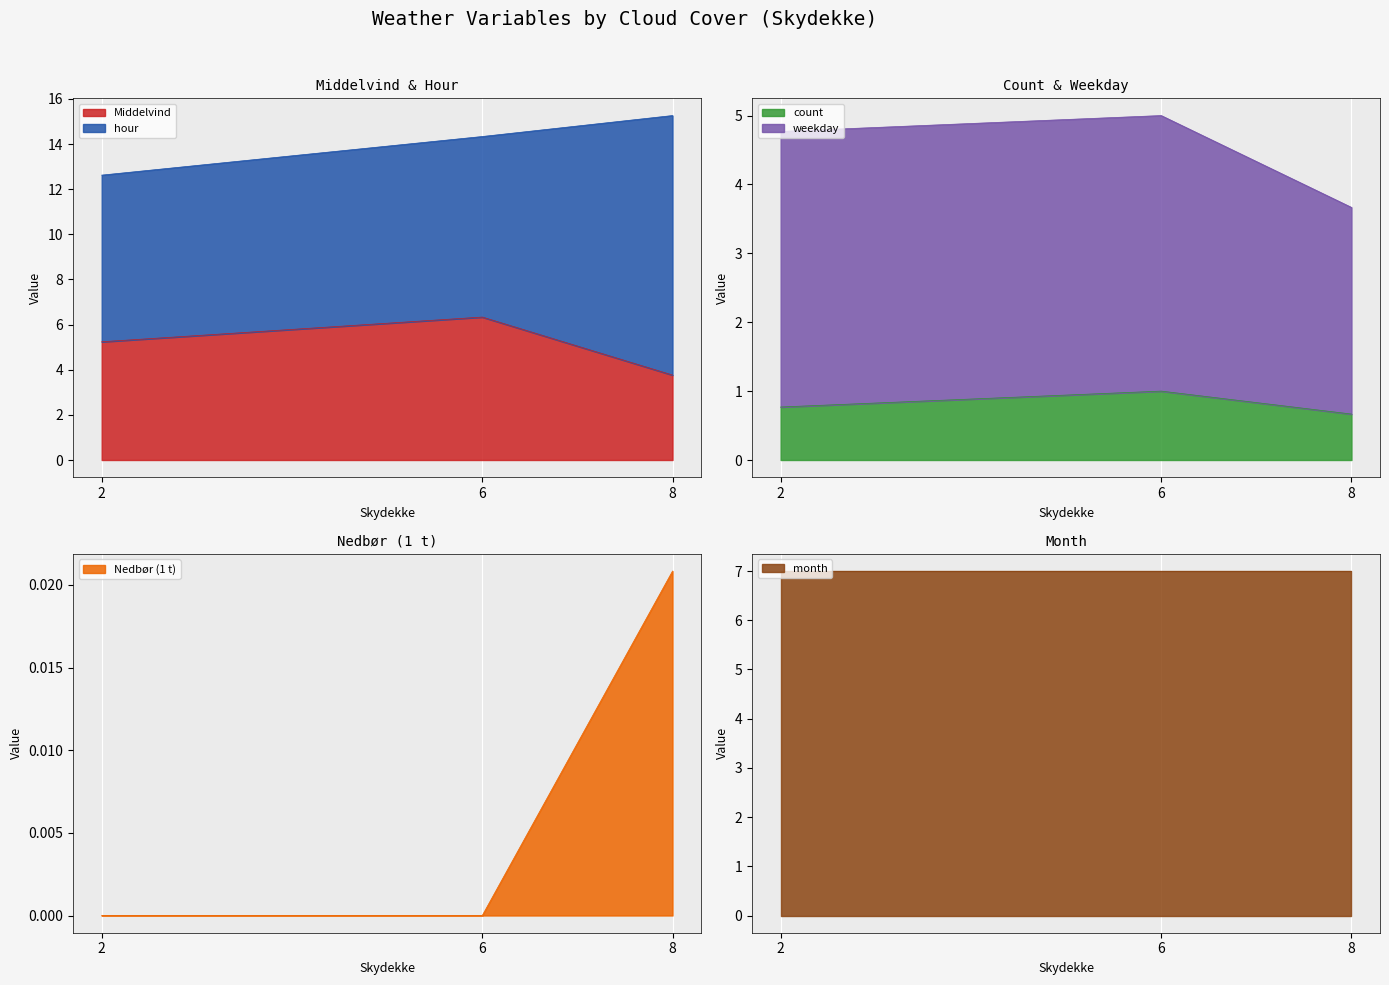

What is the lowest value of the Middelvind series?

3.8